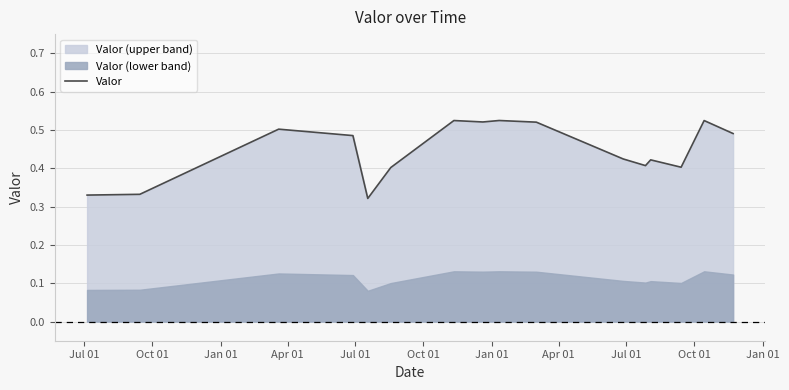

Reading left to right, what are all the values shown in this chart?

0.3	0.3	0.5	0.5	0.3	0.4	0.5	0.5	0.5	0.5	0.4	0.4	0.4	0.4	0.5	0.5